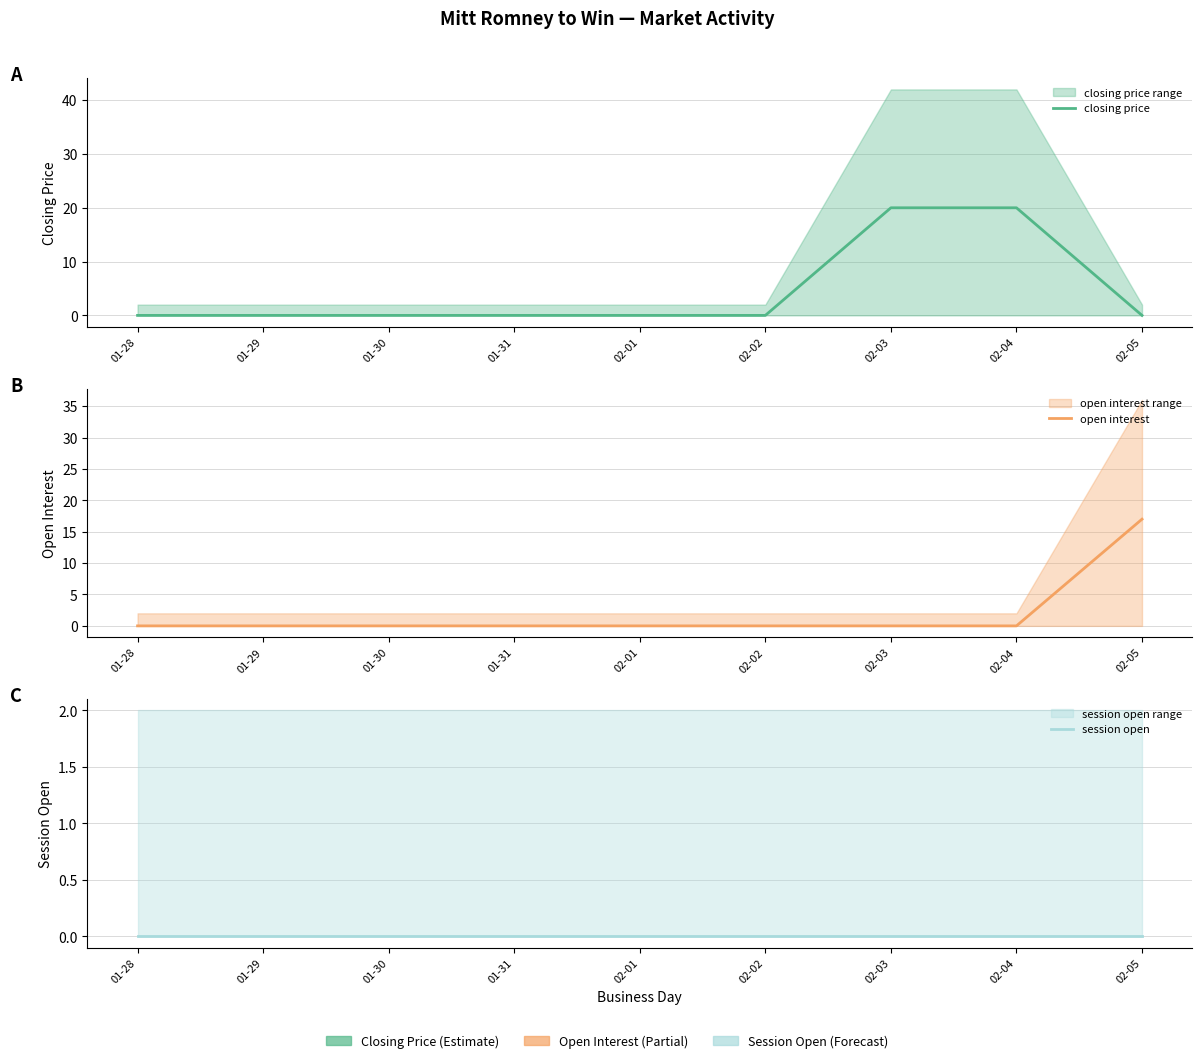

Is the value of open interest at 02-01 greater than the value of closing price at 01-30?

No